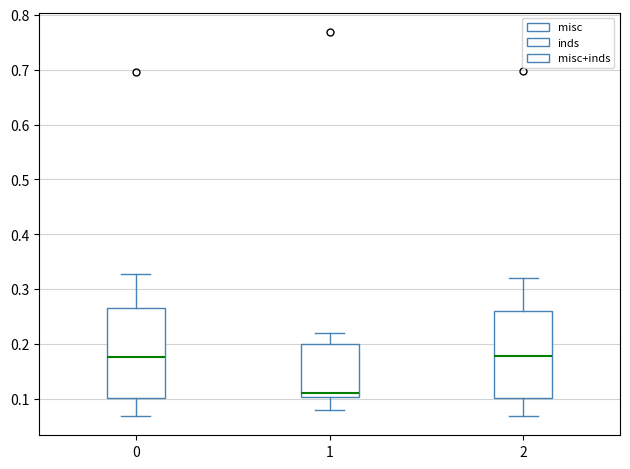

Reading left to right, read every box against the y-axis: the position of its median line, the range the box covers, and the ends of its whiskers. The values are not printed on the chart, so give them approximately, as read against the axis.

0: median 0.18, box 0.10 to 0.27, whiskers 0.07 to 0.33
1: median 0.11, box 0.10 to 0.20, whiskers 0.08 to 0.22
2: median 0.18, box 0.10 to 0.26, whiskers 0.07 to 0.32